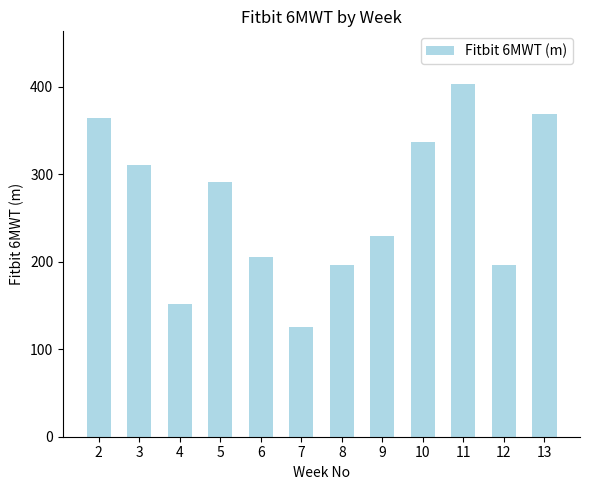

What is the minimum value shown in the chart?

125.0